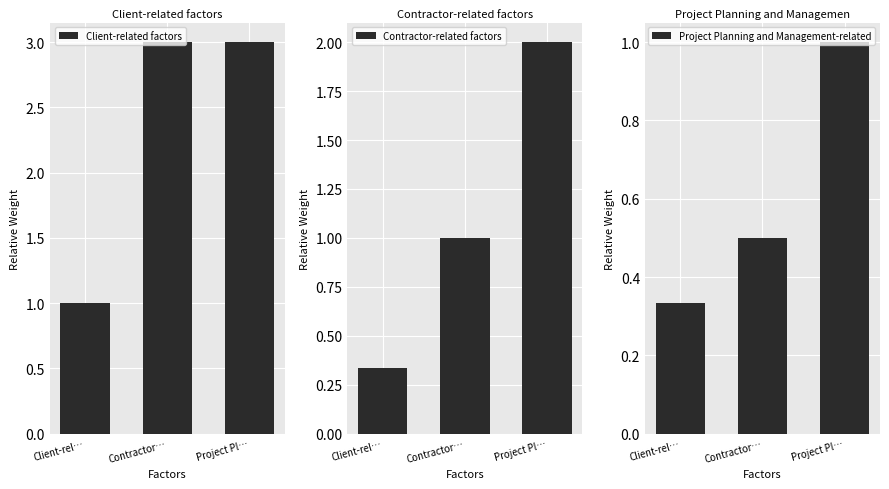

The value of Project Planning and Management-related at Client-rel… is 0.3. True or false?

True